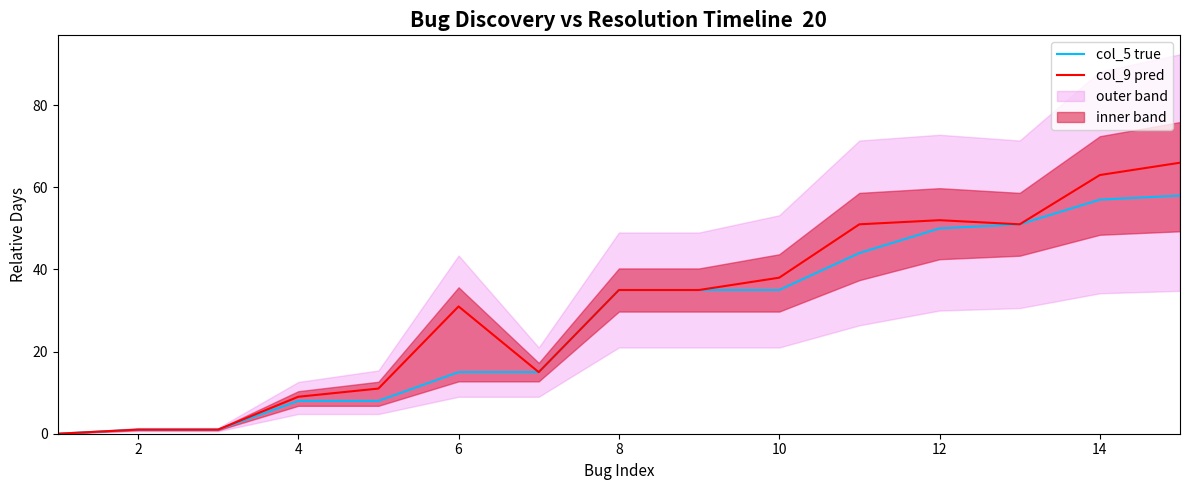

What is the sum of the col_9 pred values at 8 and 10?

73